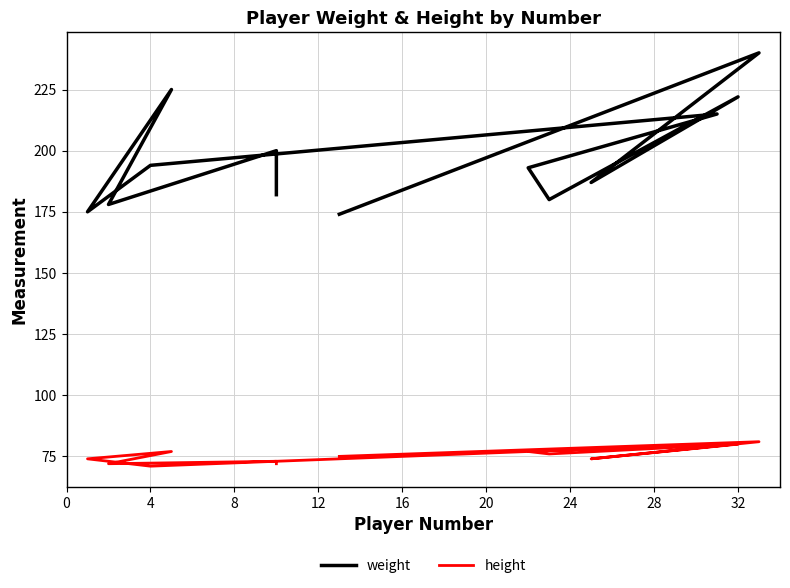

What is the difference between the highest and lowest values at 32?

142